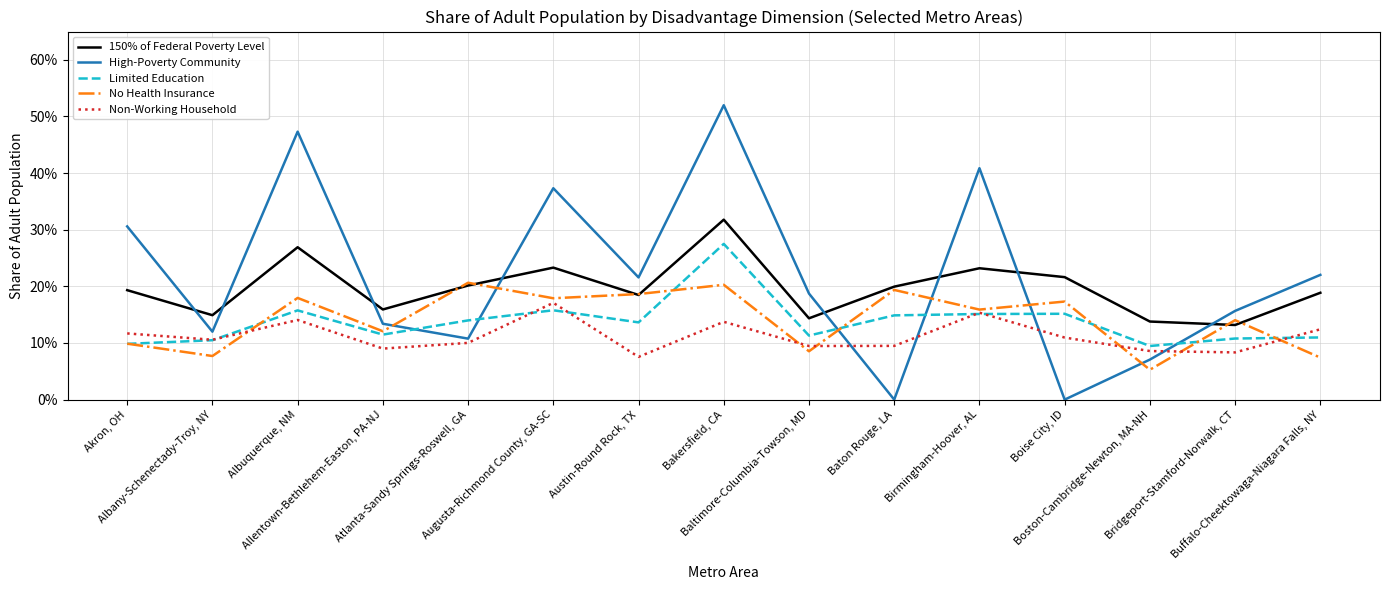

True or false: 150% of Federal Poverty Level has a value of 0.2 at Augusta-Richmond County, GA-SC.

True